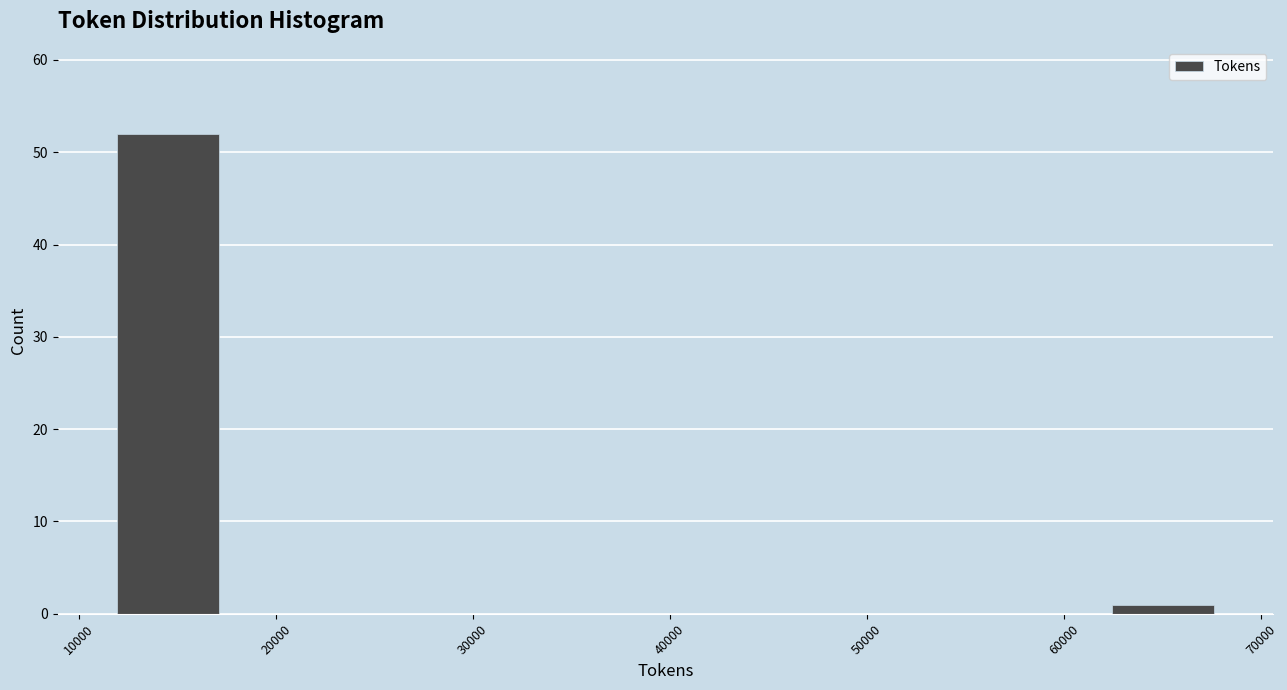

Reading left to right, list every bar in this chart as the range it spans on the x-axis followed by its height. Neither the bar edges nor the heights are printed on the chart, so give them approximately, as read against the axes.

12000 to 17000: 52
17000 to 23000: 0
23000 to 29000: 0
29000 to 34000: 0
34000 to 40000: 0
40000 to 45000: 0
45000 to 51000: 0
51000 to 57000: 0
57000 to 62000: 0
62000 to 68000: 1